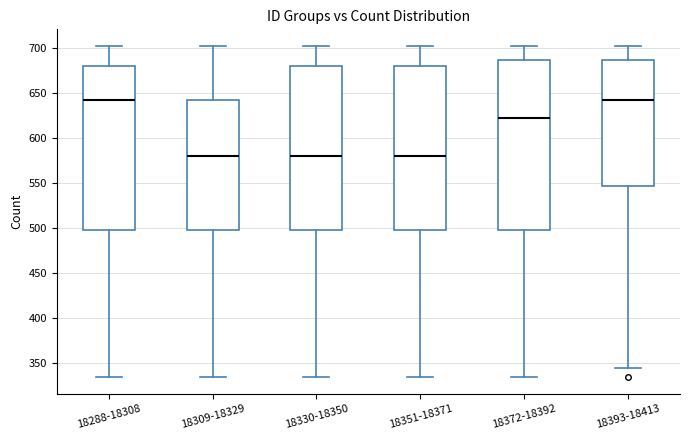

Reading left to right, read every box against the y-axis: the position of its median line, the range the box covers, and the ends of its whiskers. The values are not printed on the chart, so give them approximately, as read against the axis.

18288-18308: median 640, box 500 to 680, whiskers 335 to 700
18309-18329: median 580, box 500 to 640, whiskers 335 to 700
18330-18350: median 580, box 500 to 680, whiskers 335 to 700
18351-18371: median 580, box 500 to 680, whiskers 335 to 700
18372-18392: median 620, box 500 to 685, whiskers 335 to 700
18393-18413: median 640, box 545 to 685, whiskers 345 to 700